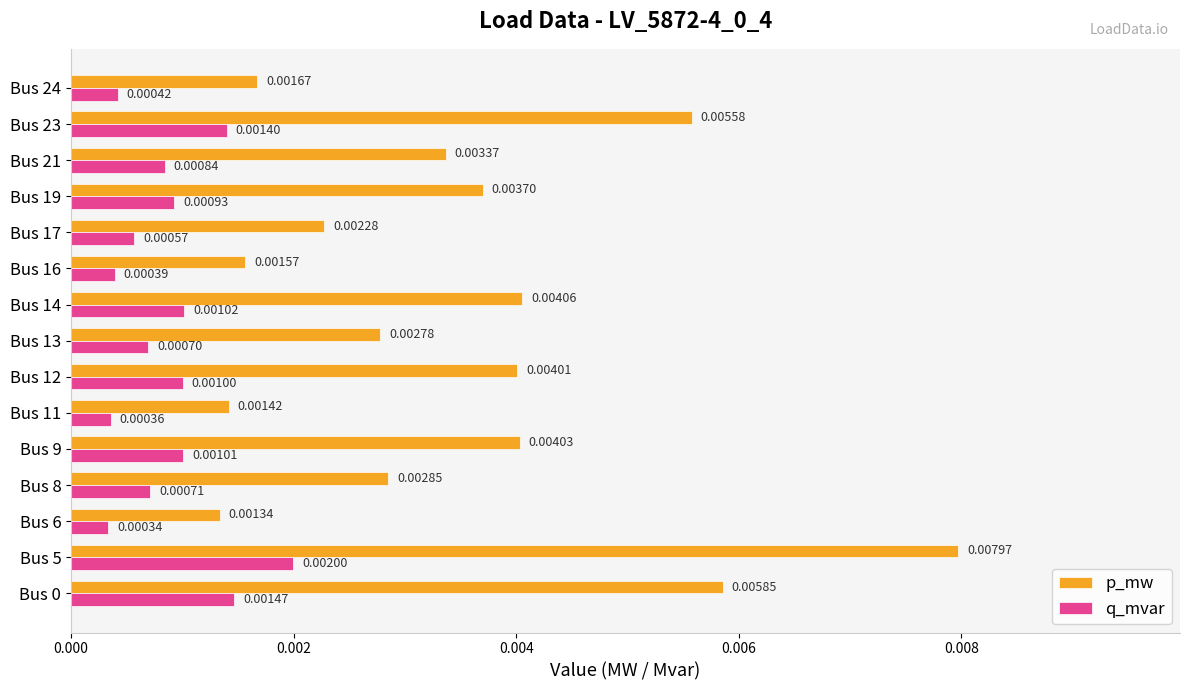

At how many categories does at least one series exceed 0?

15